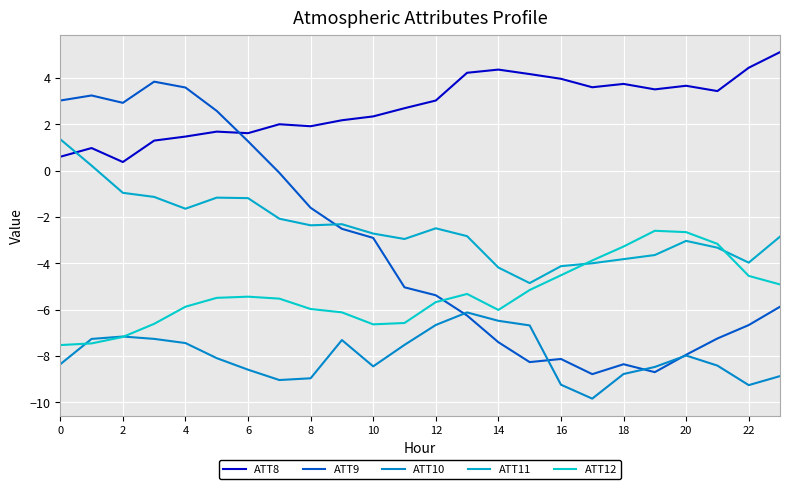

What is the difference between the second highest and minimum values in the ATT10 series?

3.4